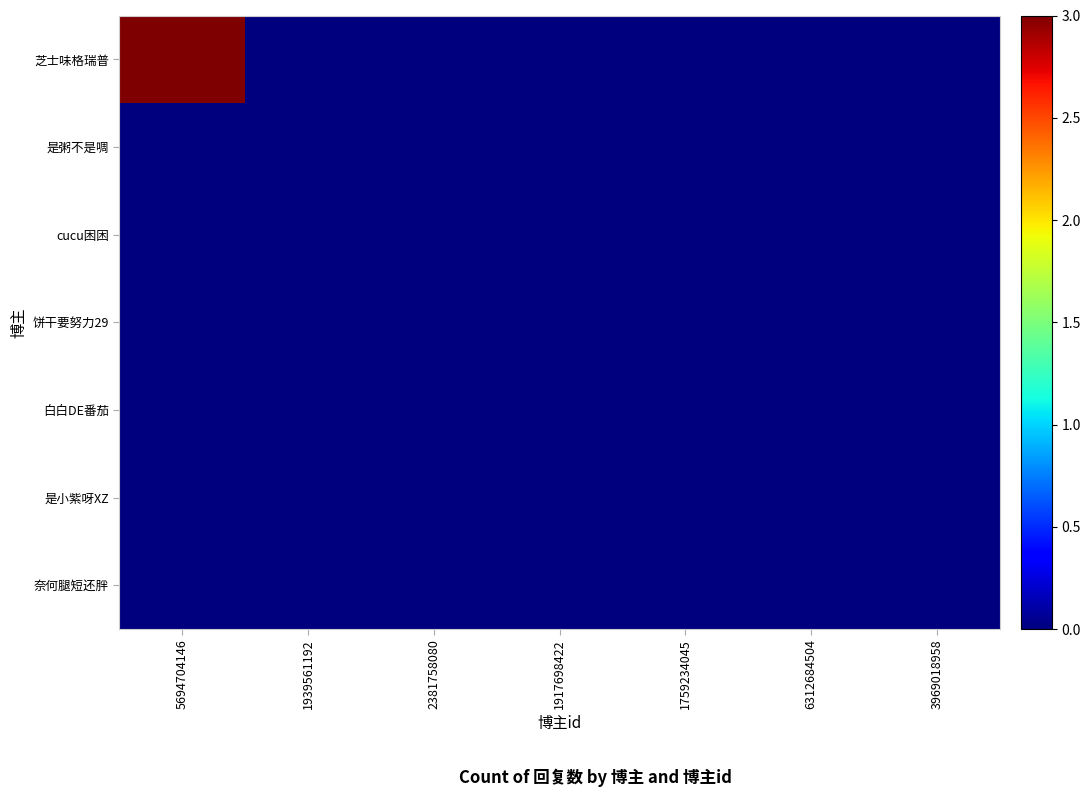

At how many categories does at least one series exceed 0?

1